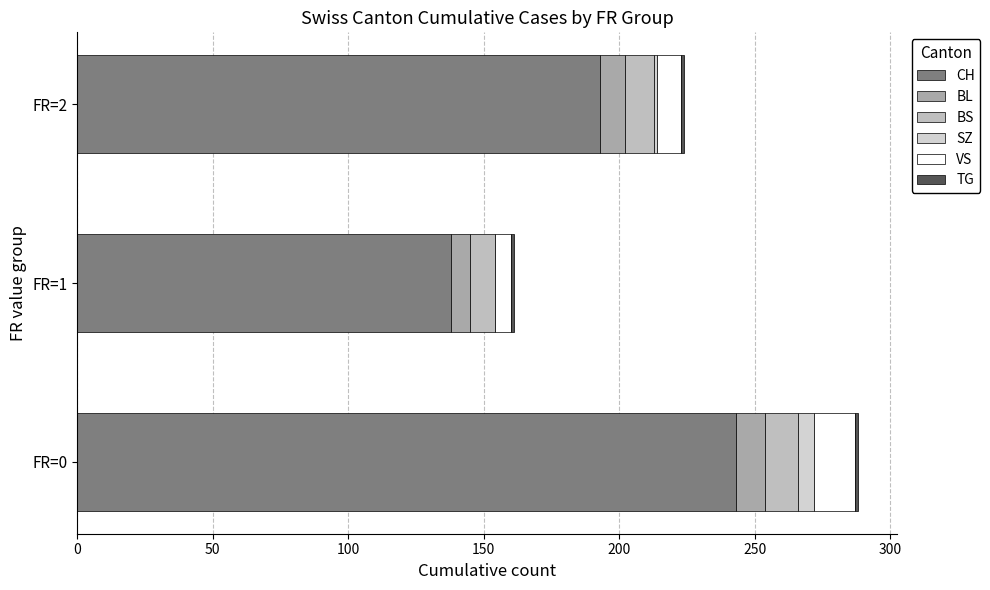

How many series are shown in this chart?

6